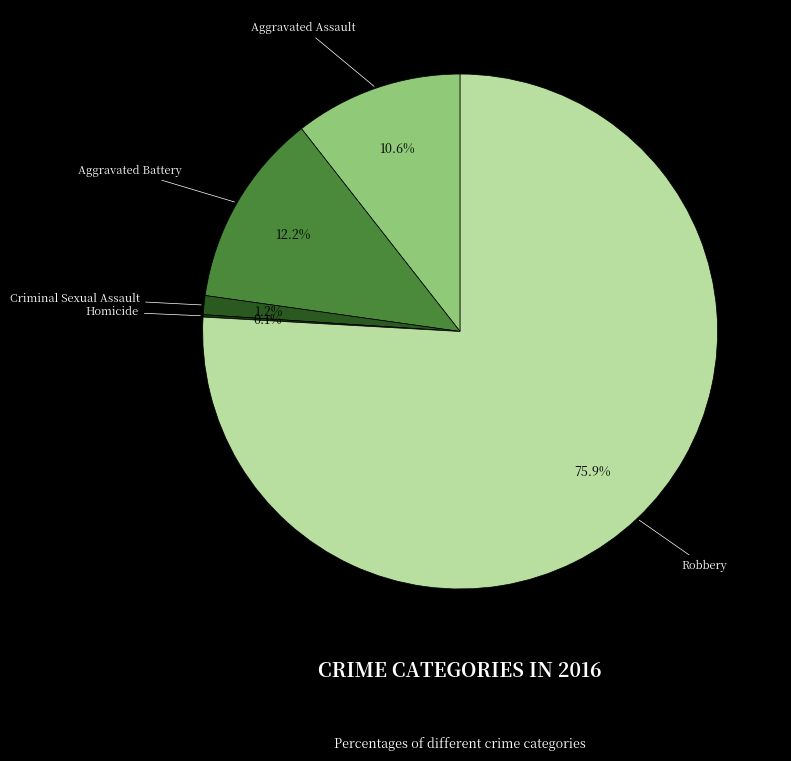

What percentage is the Aggravated Battery slice, to the nearest percent?

12%